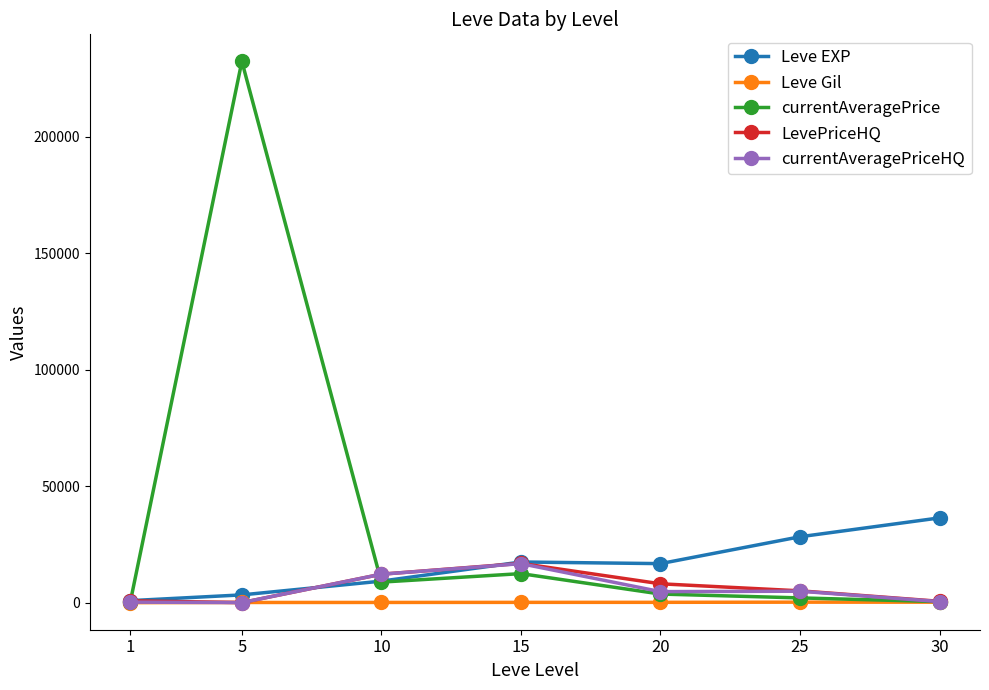

In LevePriceHQ, how many points are higher than both neighbors (excluding endpoints)?

1